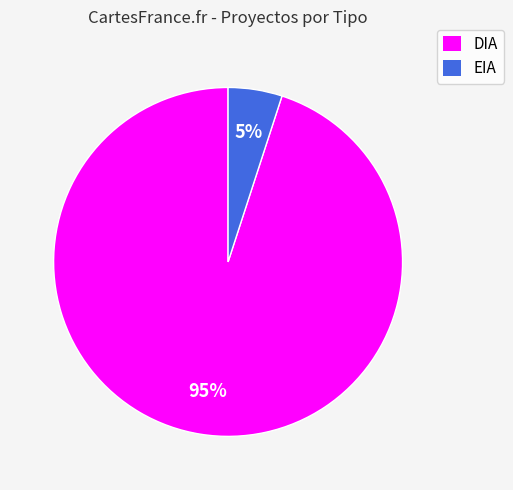

Which category has the smallest portion of the pie?

EIA